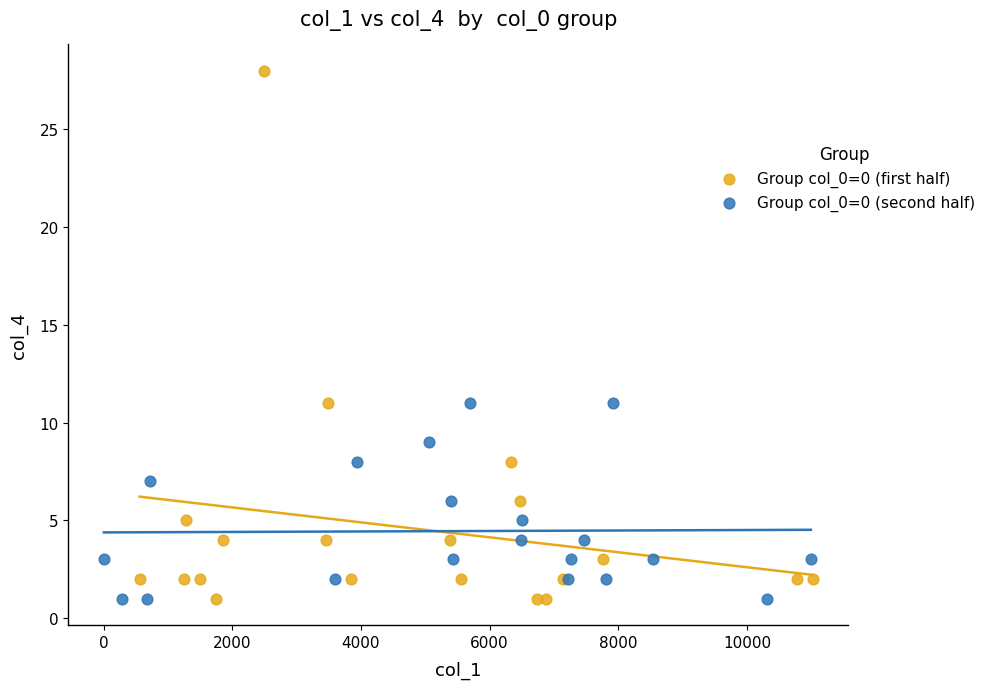

What are all the series names shown in the legend?

Group col_0=0 (first half), Group col_0=0 (second half)